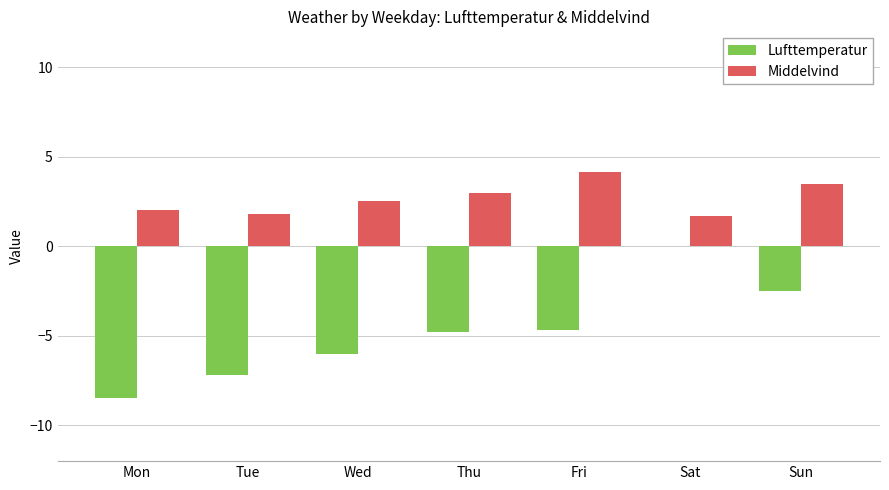

What value does the Lufttemperatur series have at Mon?

-8.5